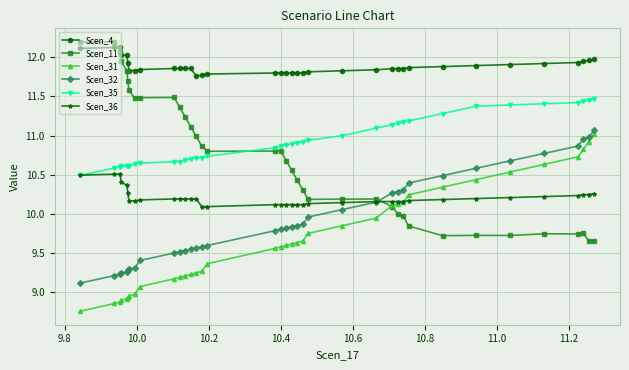

Which series has the largest range (max minus min)?

Scen_11